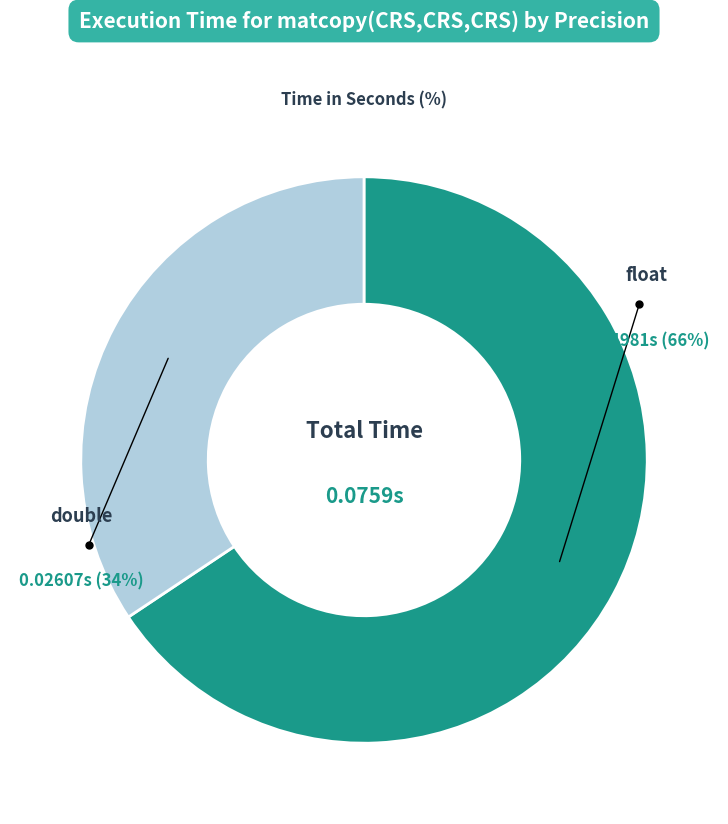

Which slice is the largest?

float